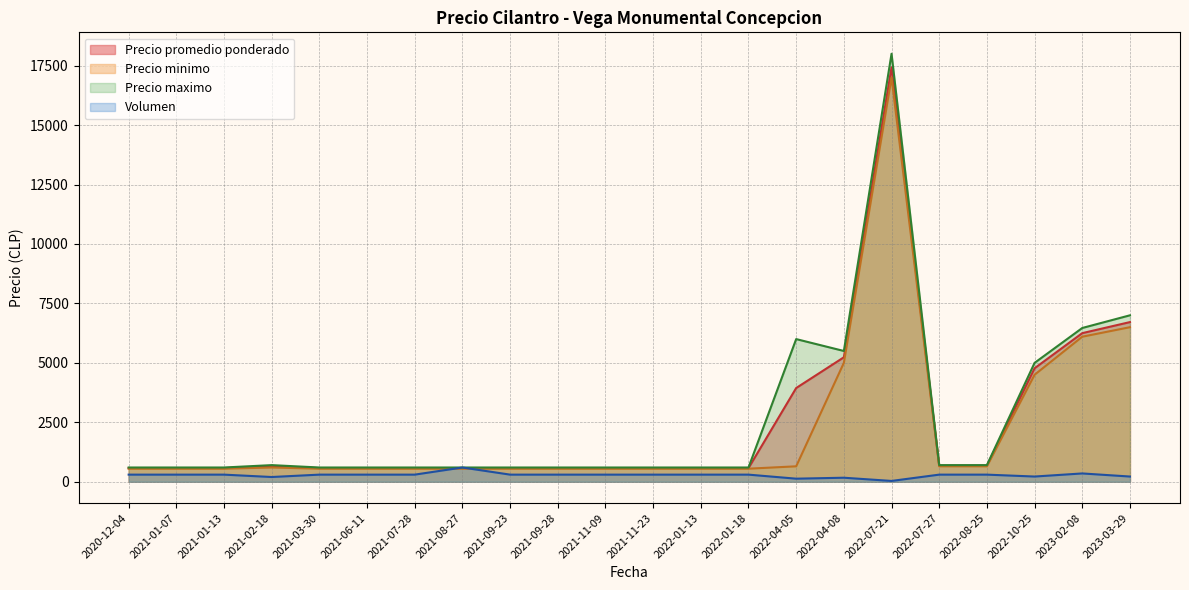

True or false: Precio promedio ponderado has more than 1 interior local peaks.

True